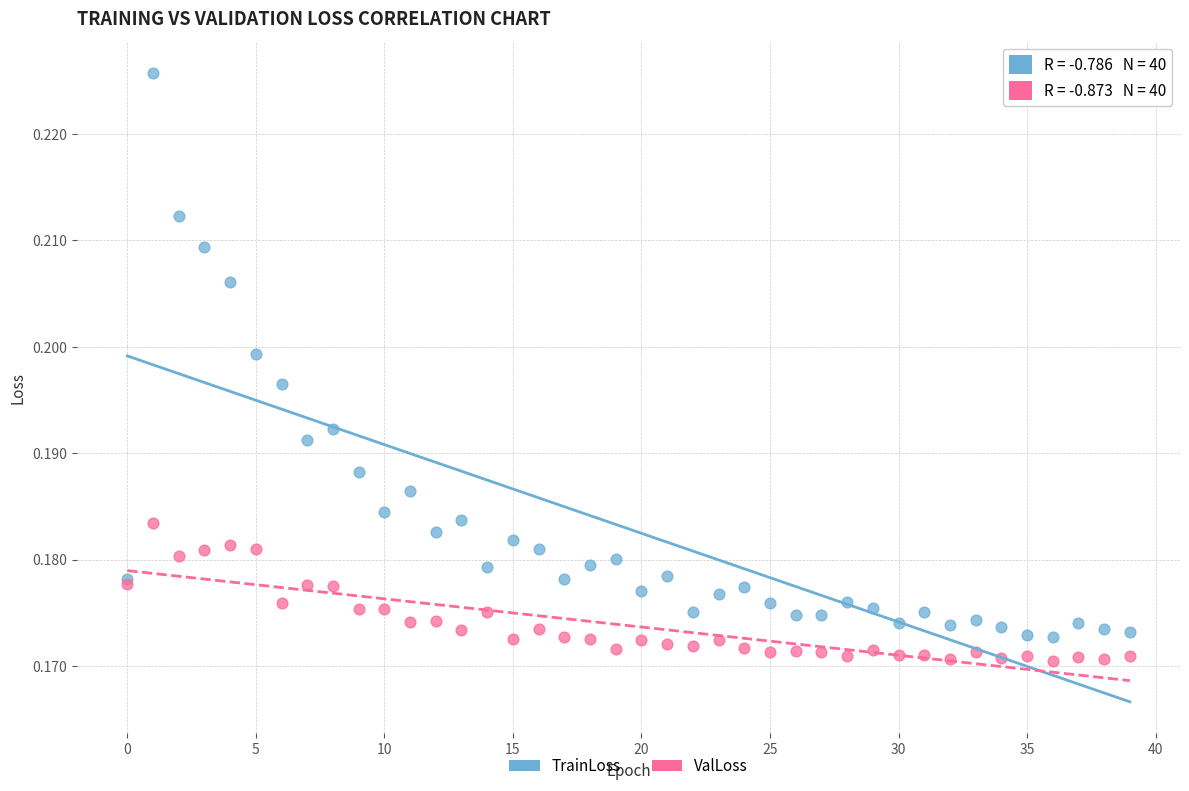

Which series contains the highest Y value?

TrainLoss